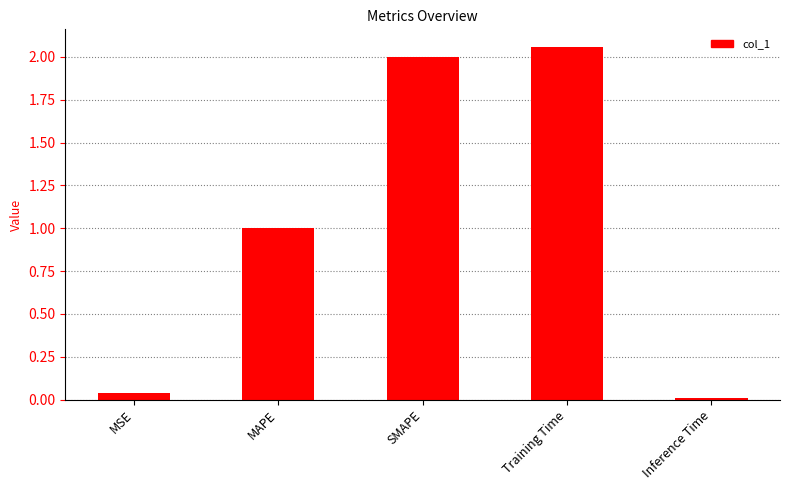

What is the label of the 5th bar from the right?

MSE